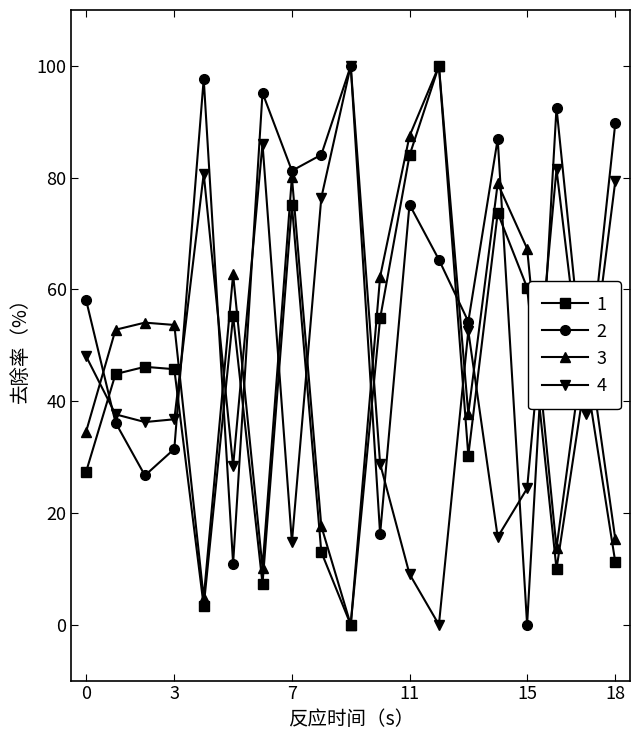

True or false: 2 has more than 0 interior local peaks.

True